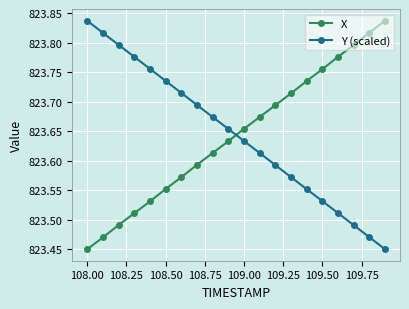

True or false: X has more than 0 points higher than both neighbors.

False